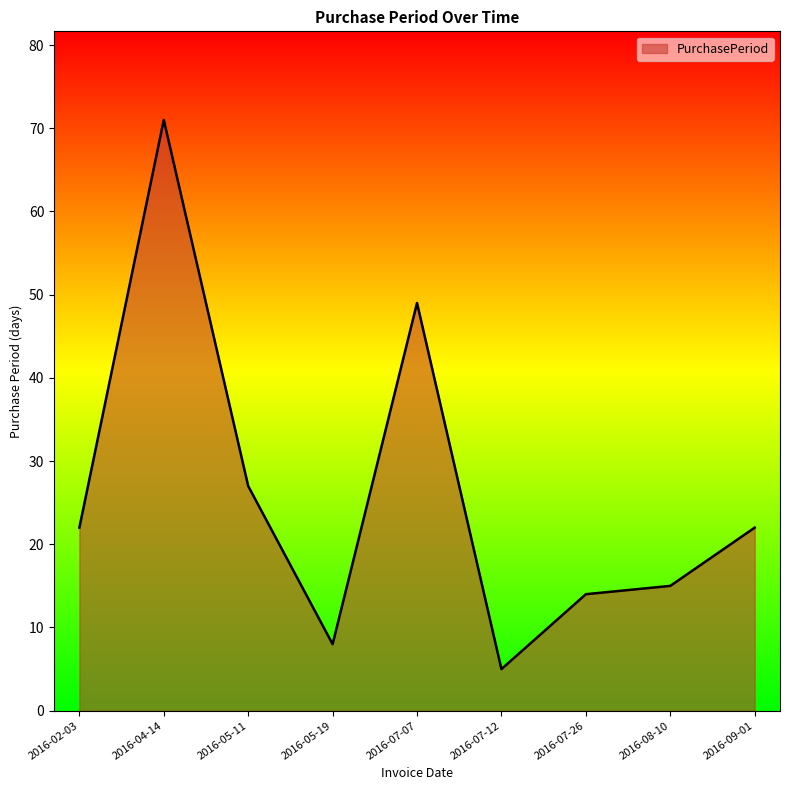

True or false: the data has more than 1 interior local peaks.

True